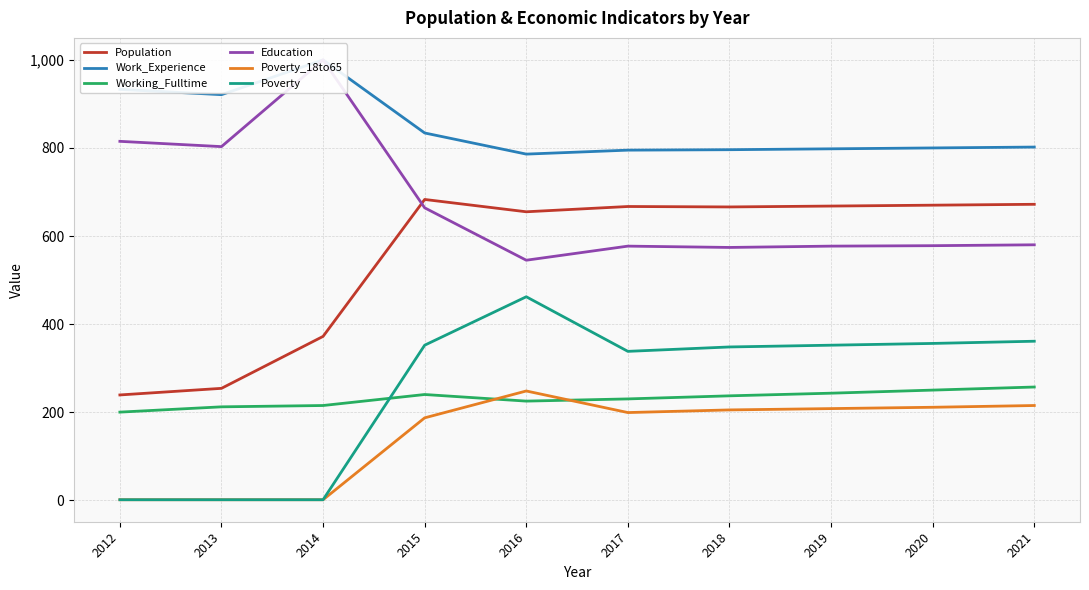

The Work_Experience series shows 1413 at 2015. True or false?

False